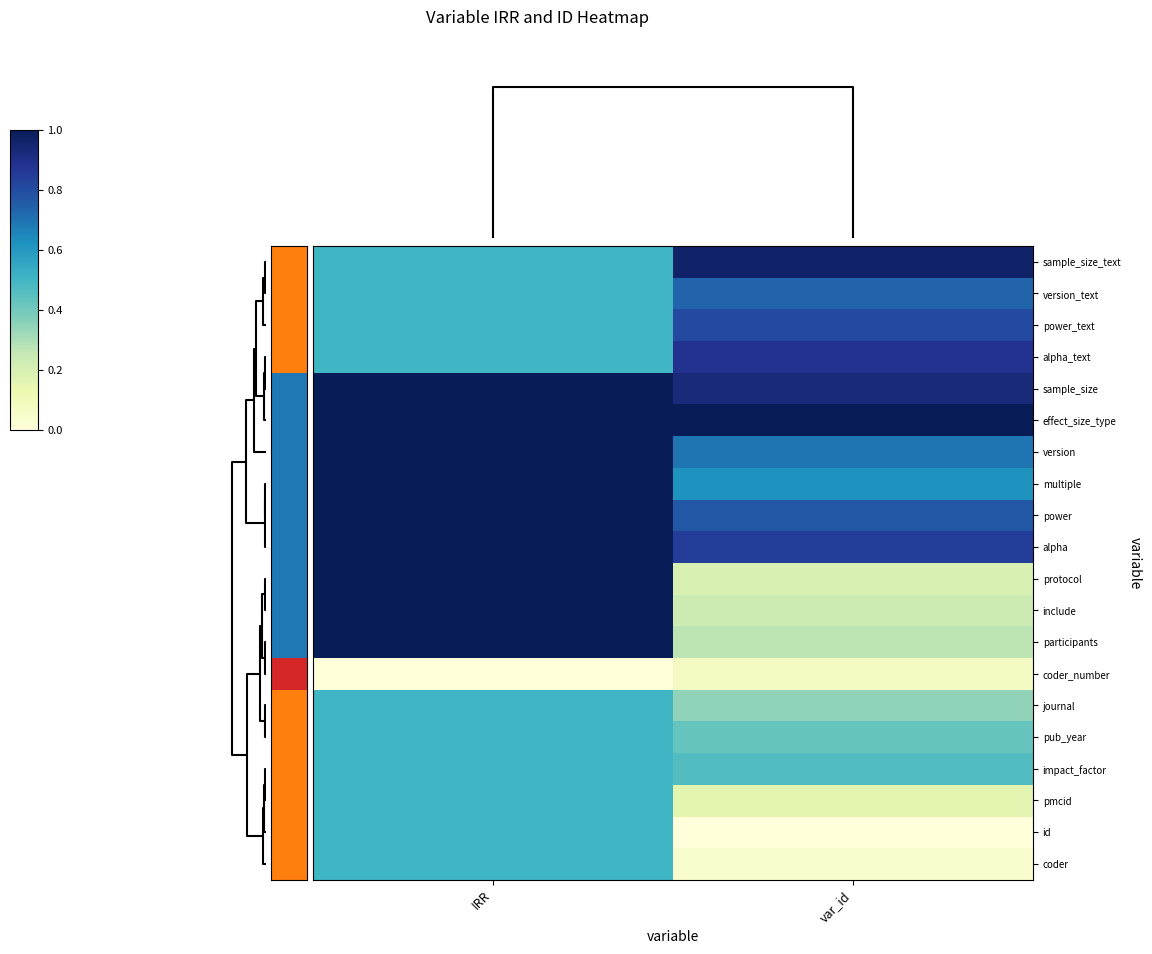

Reading left to right, list all the values displayed in this chart.

sample_size_text: IRR=0.5	var_id=1.0
version_text: IRR=0.5	var_id=0.7
power_text: IRR=0.5	var_id=0.8
alpha_text: IRR=0.5	var_id=0.9
sample_size: IRR=1.0	var_id=0.9
effect_size_type: IRR=1.0	var_id=1.0
version: IRR=1.0	var_id=0.7
multiple: IRR=1.0	var_id=0.6
power: IRR=1.0	var_id=0.8
alpha: IRR=1.0	var_id=0.8
protocol: IRR=1.0	var_id=0.2
include: IRR=1.0	var_id=0.2
participants: IRR=1.0	var_id=0.3
coder_number: IRR=0.0	var_id=0.1
journal: IRR=0.5	var_id=0.3
pub_year: IRR=0.5	var_id=0.4
impact_factor: IRR=0.5	var_id=0.5
pmcid: IRR=0.5	var_id=0.2
id: IRR=0.5	var_id=0.0
coder: IRR=0.5	var_id=0.0